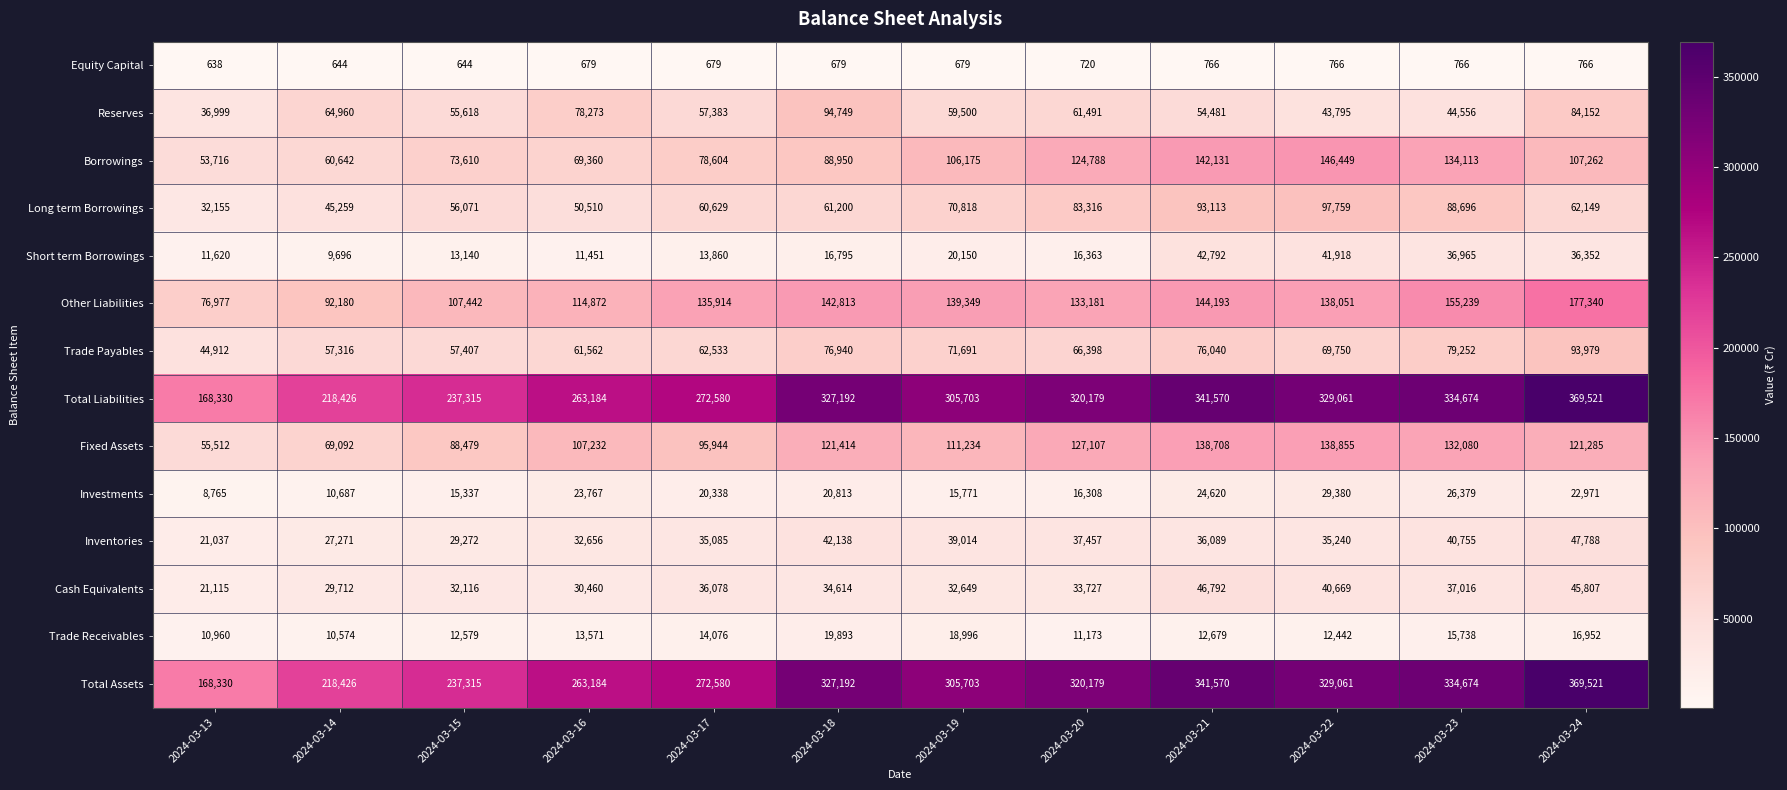

What is the total value across all series at 2024-03-23?

1460903